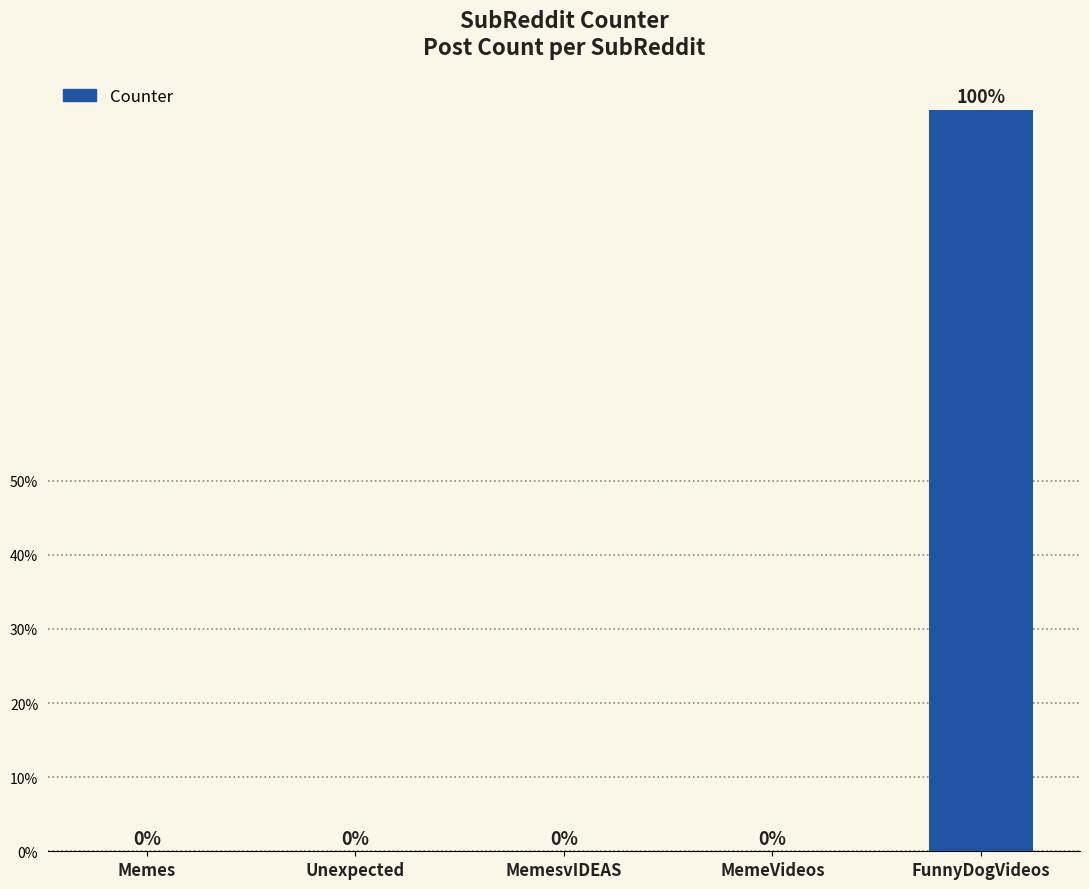

How many data points does each series have?

5